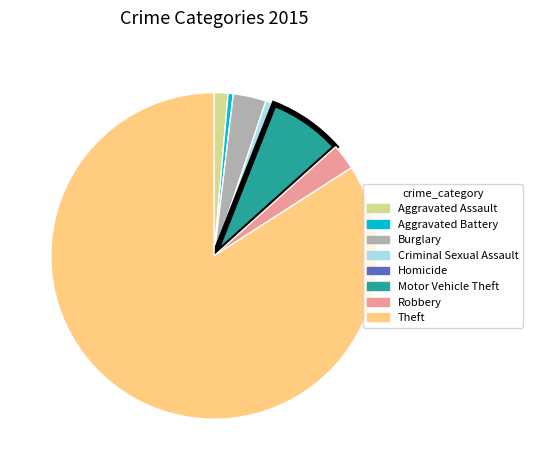

Which slice is the largest?

Theft